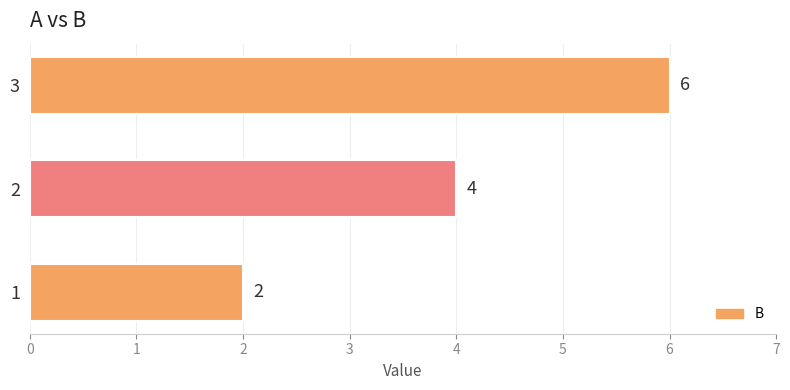

Where is the data nearest to the value 4?

2